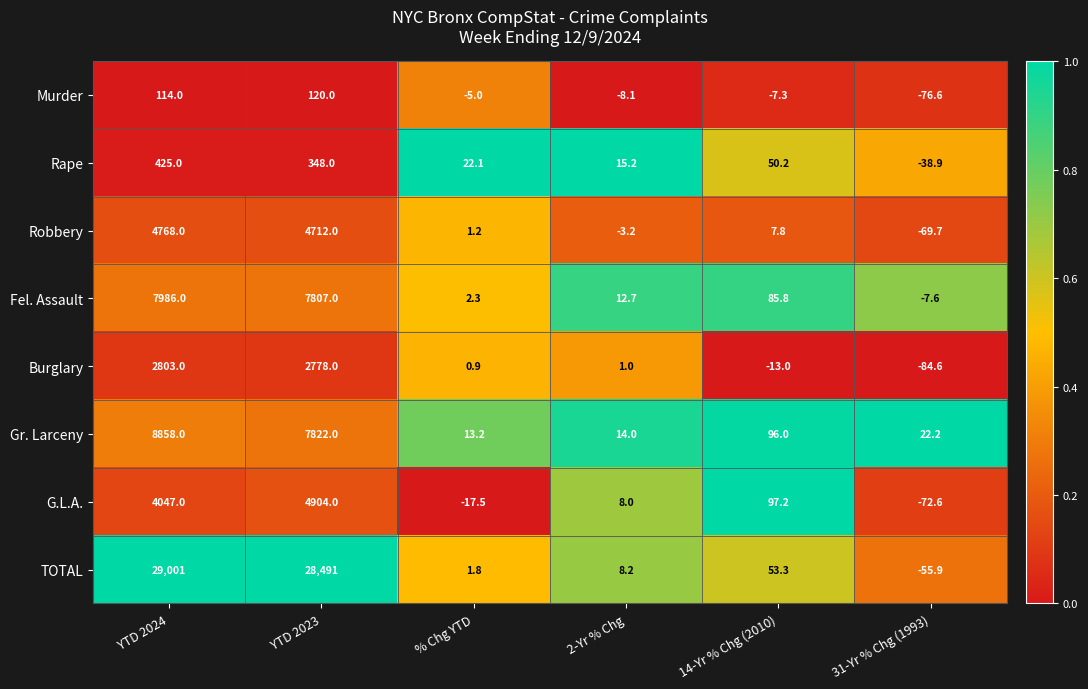

What is the difference between the second highest and minimum values in the Robbery series?

4781.7